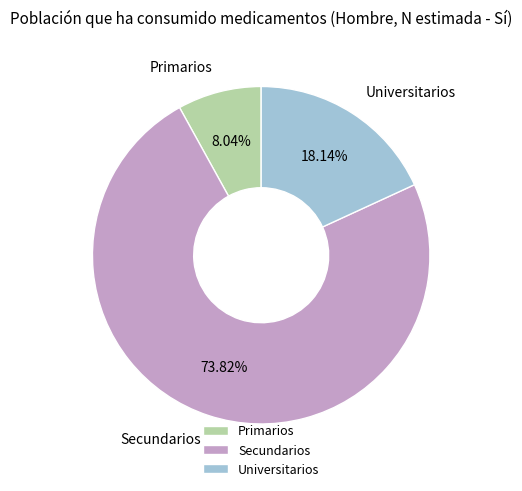

Does any single category account for the majority?

Yes